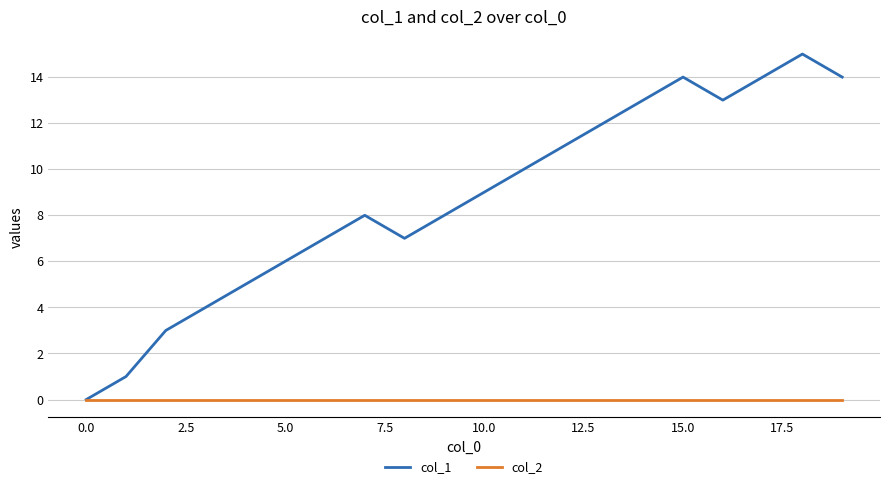

Rank the series by their average value, from lowest to highest.

col_2, col_1